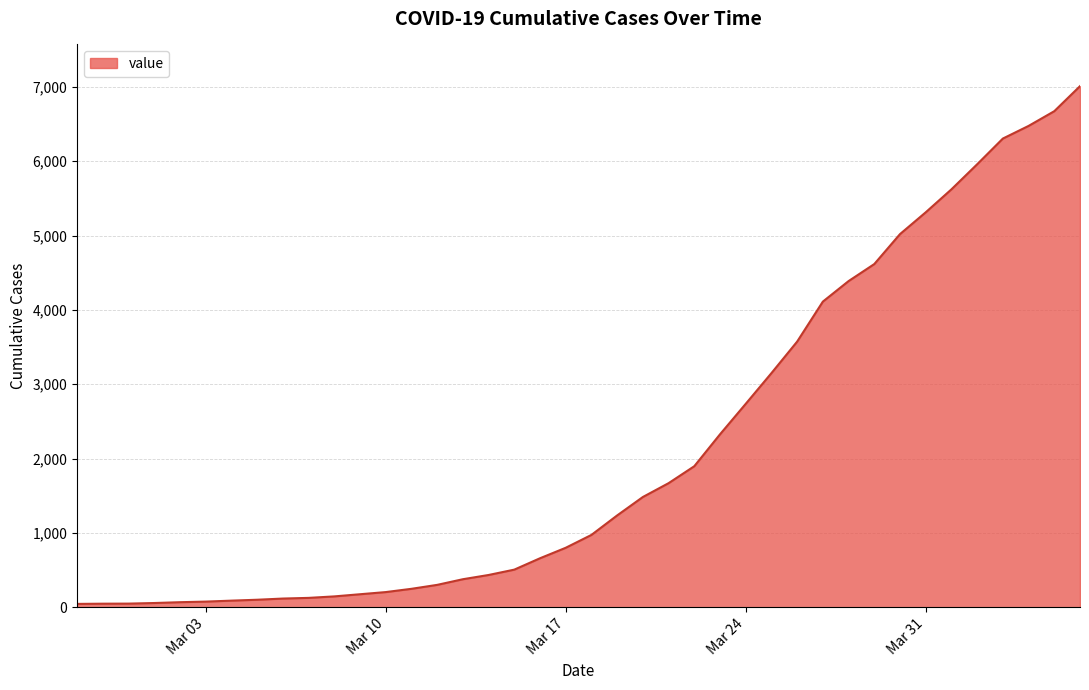

What is the greatest value displayed?

7010